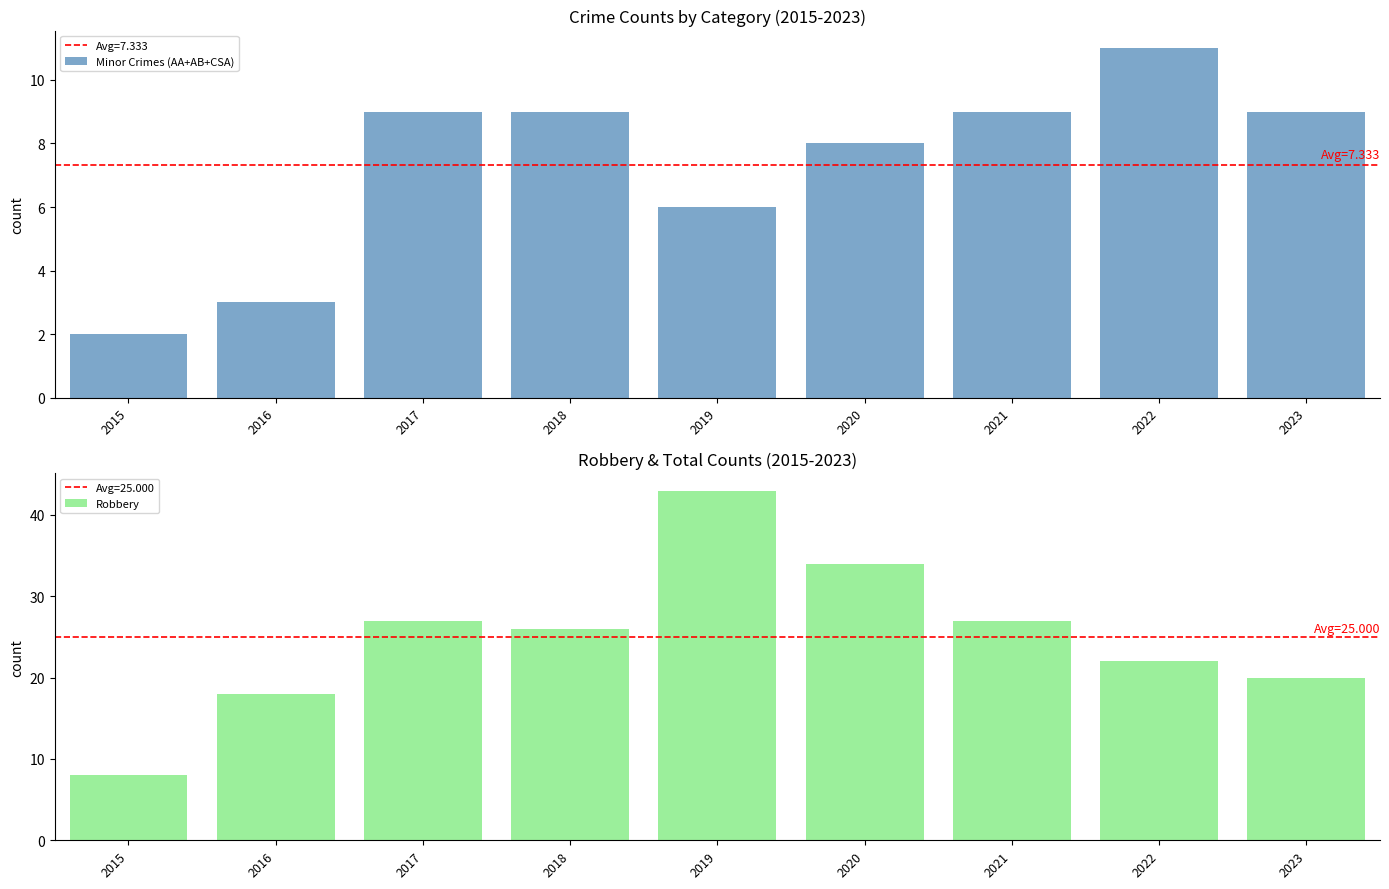

What is the total value across all series at 2022?

33